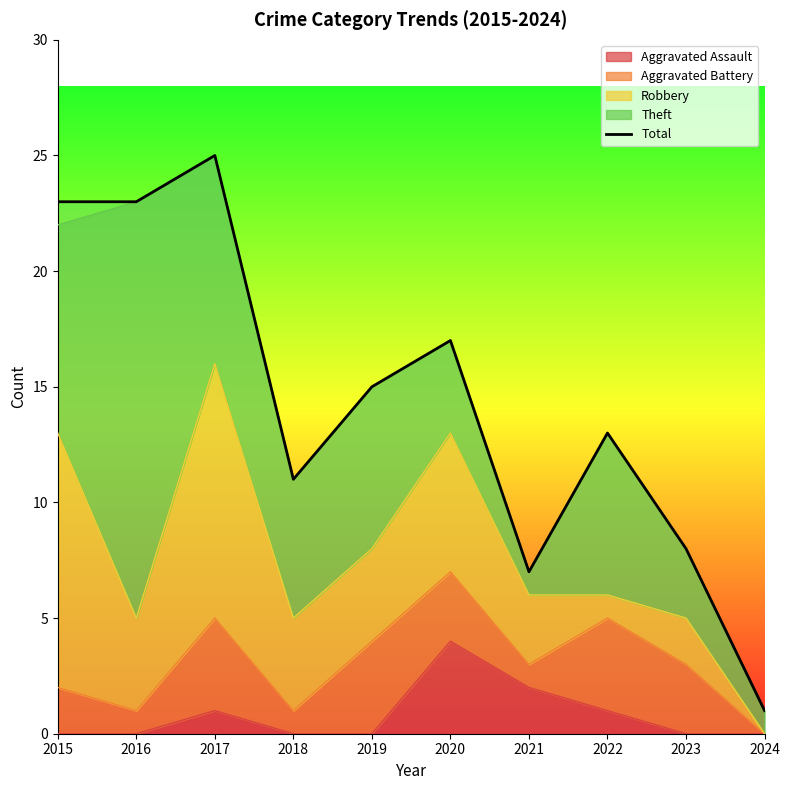

Which has a higher value, 2019 or 2017?

2017